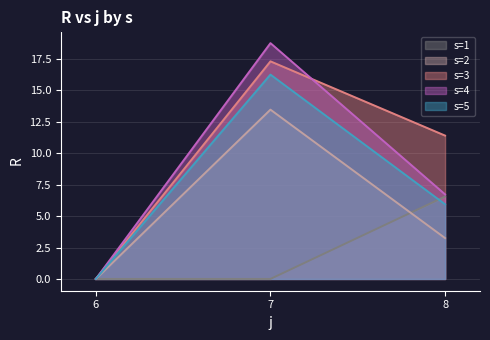

Between 7 and 8, which is larger?

8